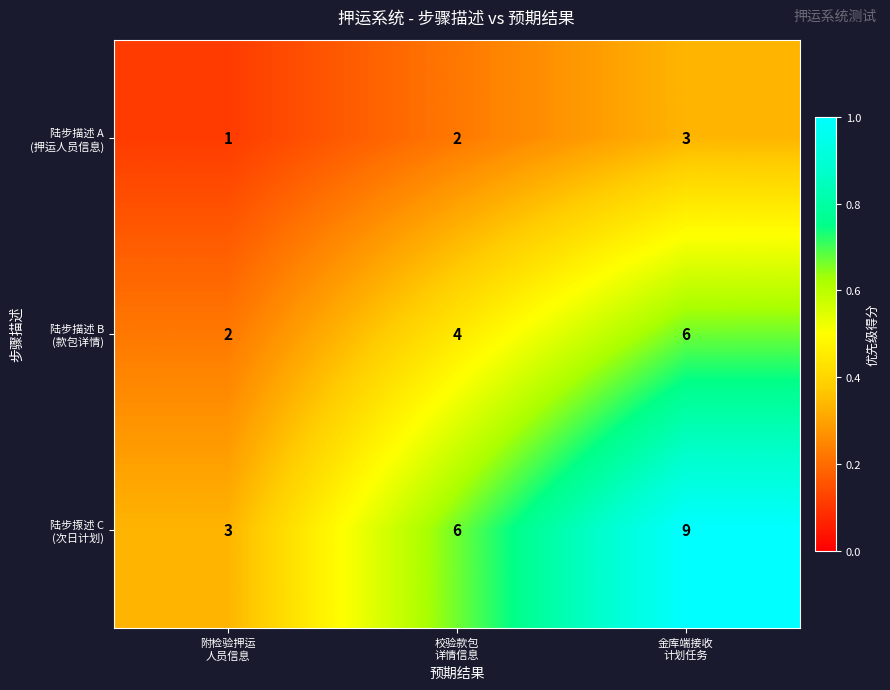

What is the smallest value displayed?

1